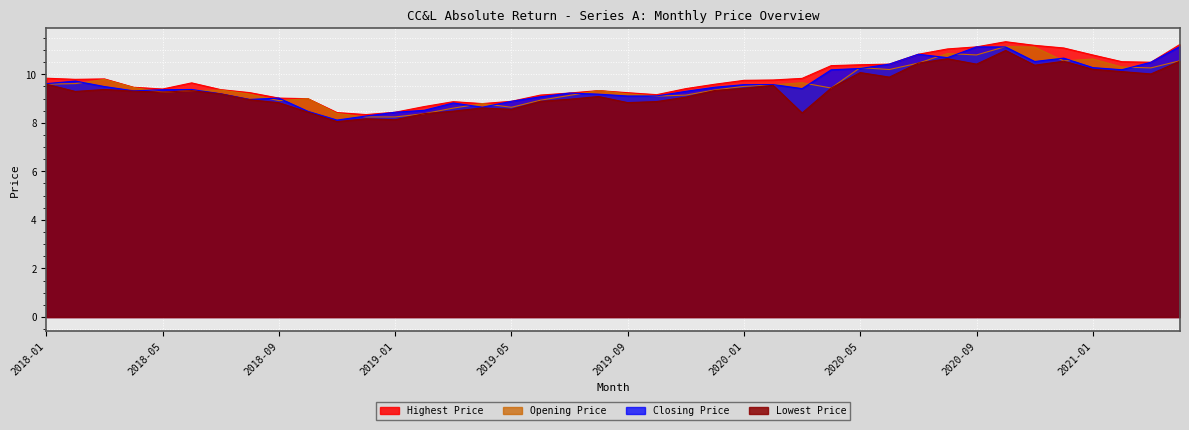

At which label does Lowest Price reach its minimum?

2018-11